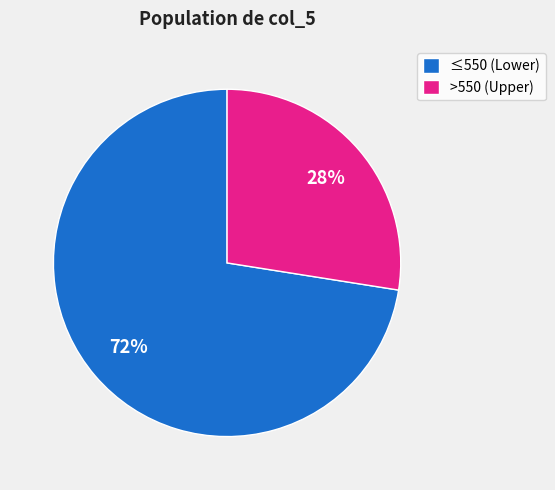

Is there a majority slice in this chart?

Yes